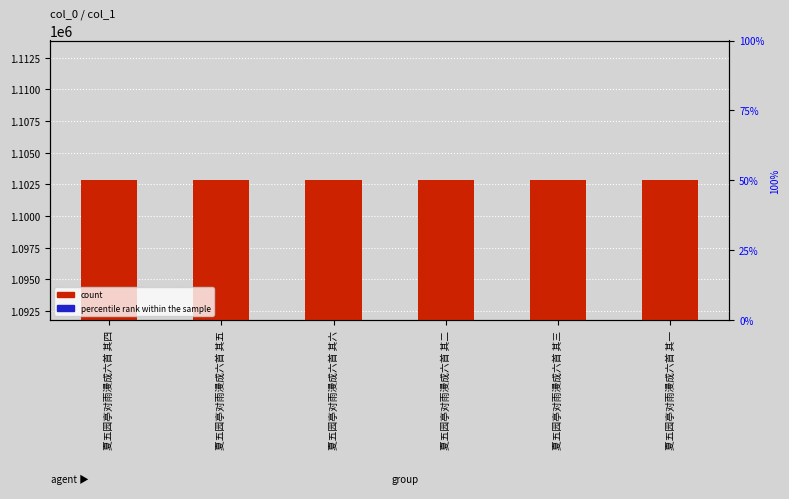

Reading right to left, list all the values displayed in this chart.

count: 1102810.0	1102812.0	1102811.0	1102815.0	1102814.0	1102813.0
percentile rank within the sample: 5514.1	5514.1	5514.1	5514.1	5514.1	5514.1